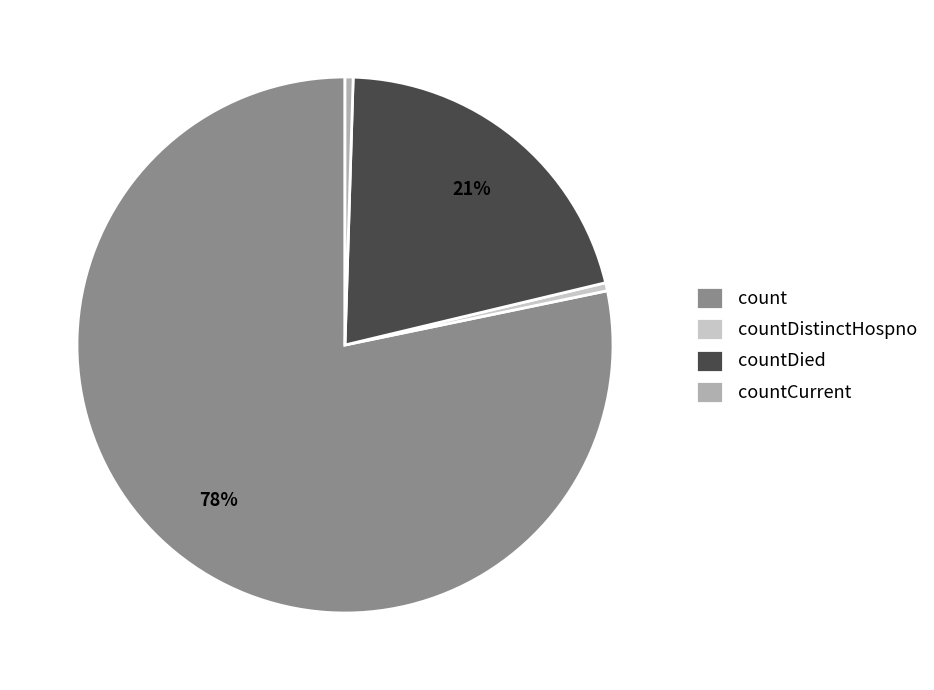

The countDied slice represents 21% of the pie. True or false?

True